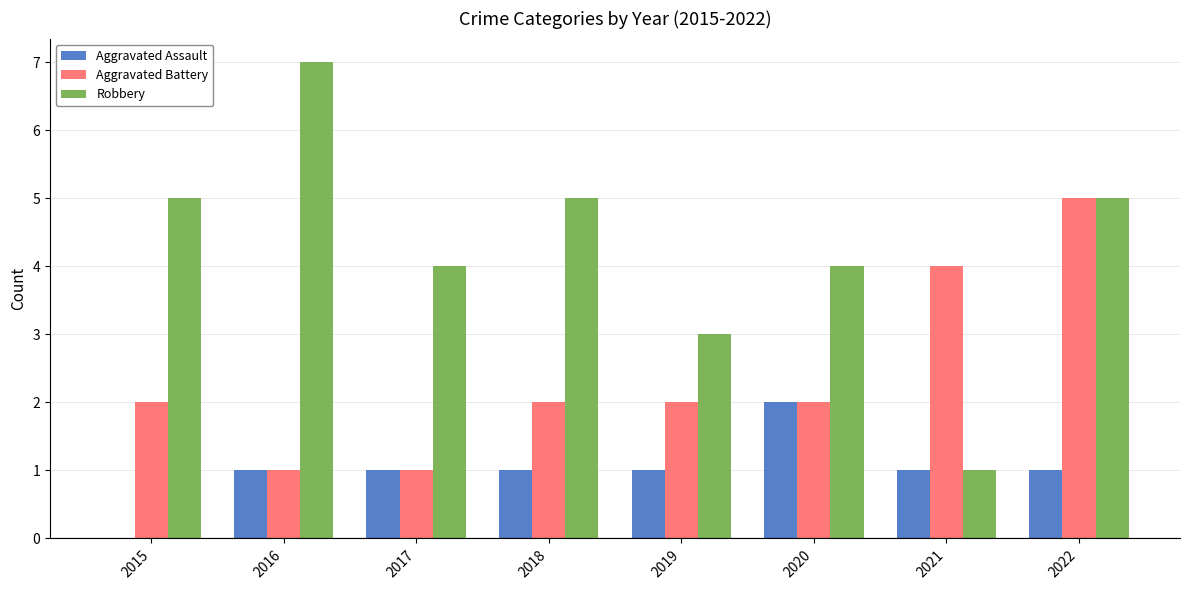

What is the highest value of the Aggravated Assault series?

2